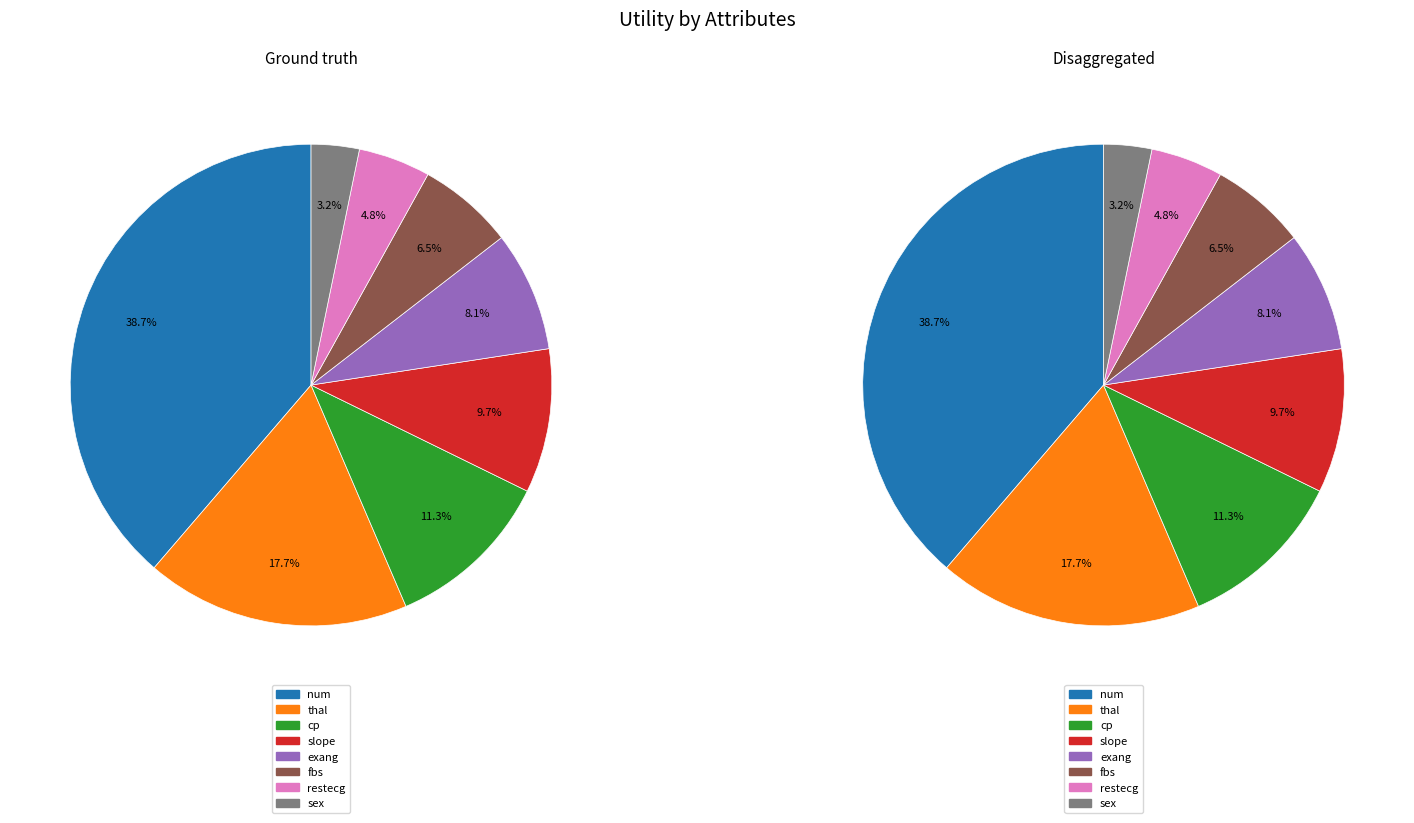

How many slices are in this pie chart?

8